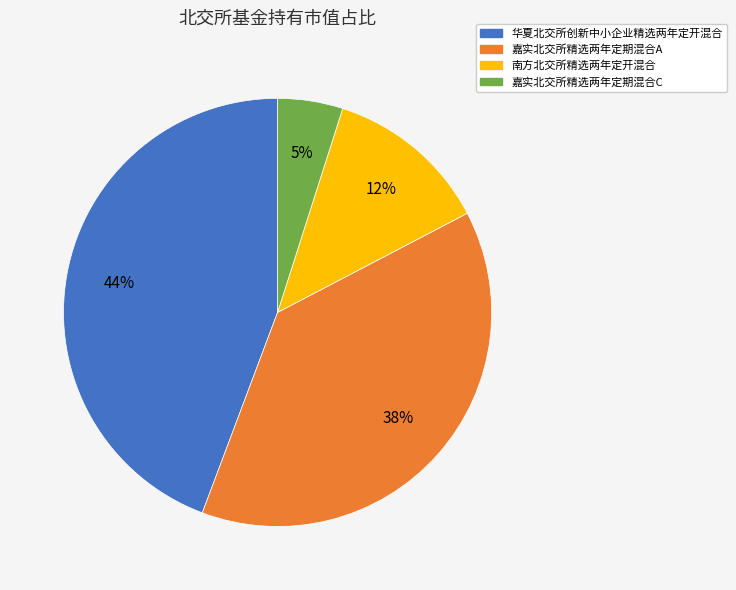

To the nearest percent, what is the difference between the 嘉实北交所精选两年定期混合A and 嘉实北交所精选两年定期混合C slice percentages?

33%